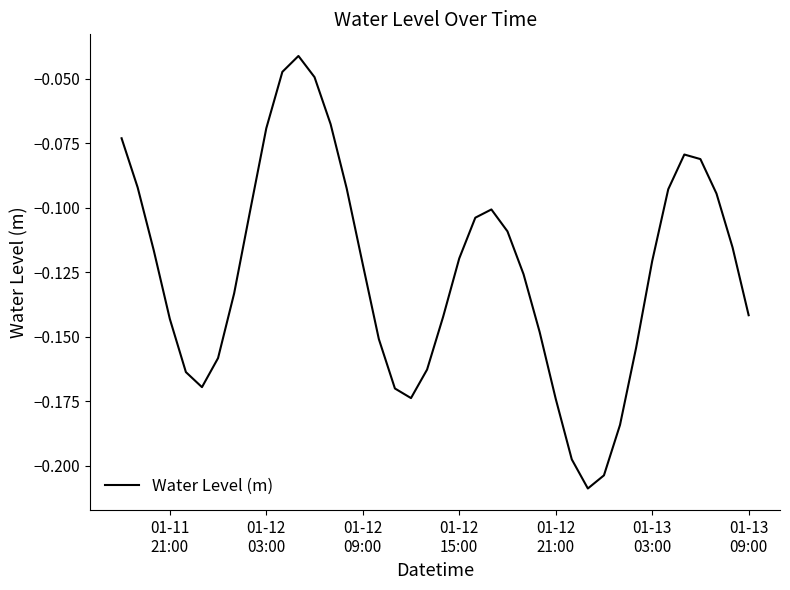

Does the chart have visible grid lines?

No